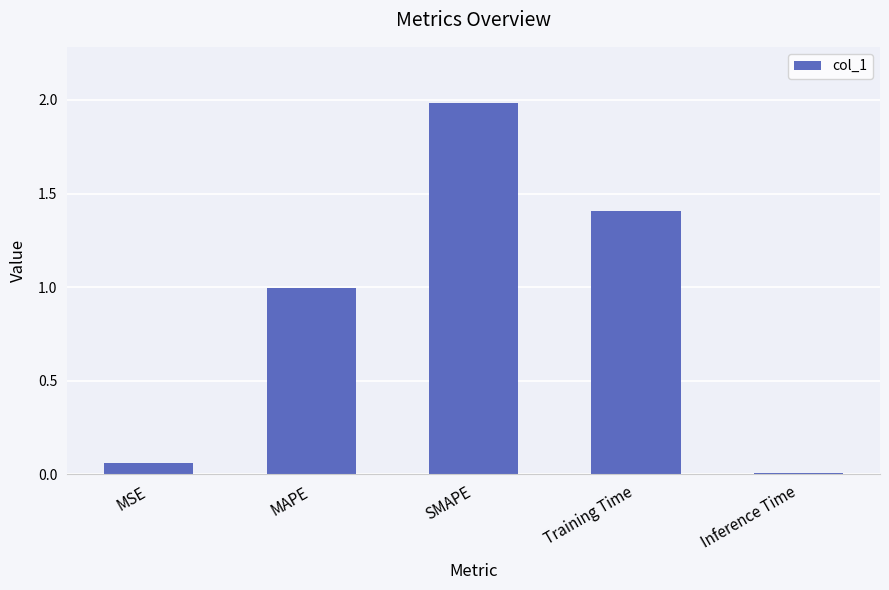

List the labels in order of value, largest first.

SMAPE, Training Time, MAPE, MSE, Inference Time